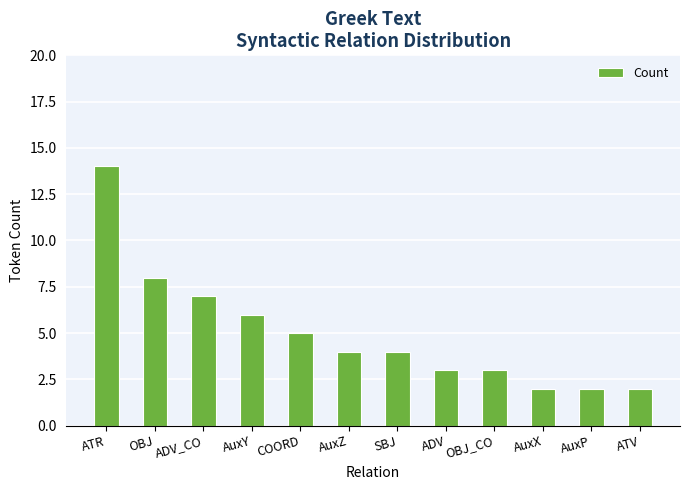

True or false: the data shows 5 at COORD.

True